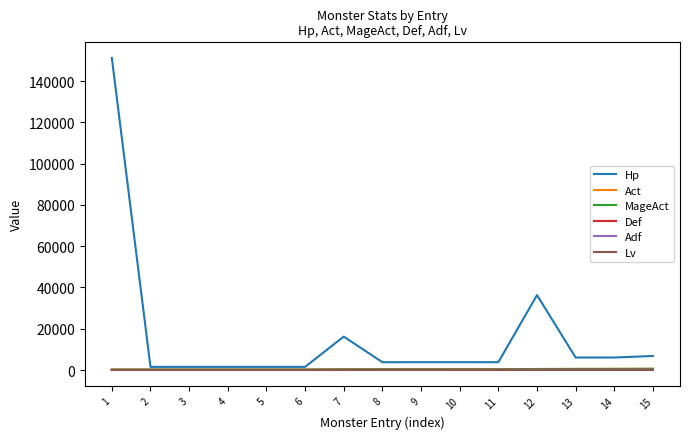

What is the minimum value for Hp?

1512